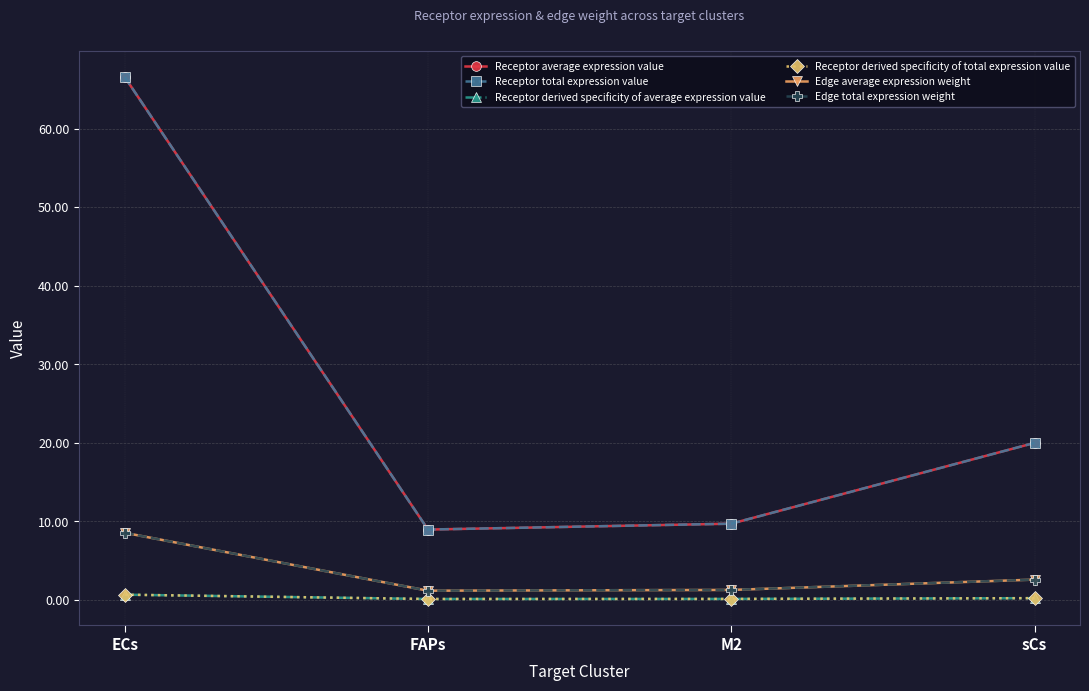

At which label is Receptor derived specificity of average expression value closest to 0?

FAPs